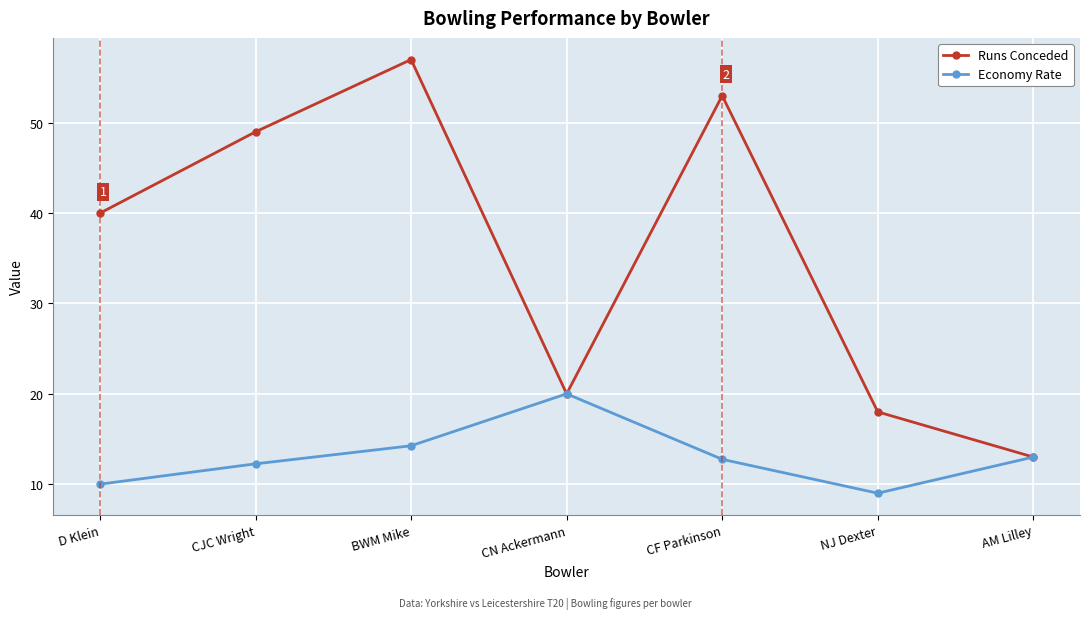

Rank the series at NJ Dexter from lowest to highest value.

Economy Rate, Runs Conceded